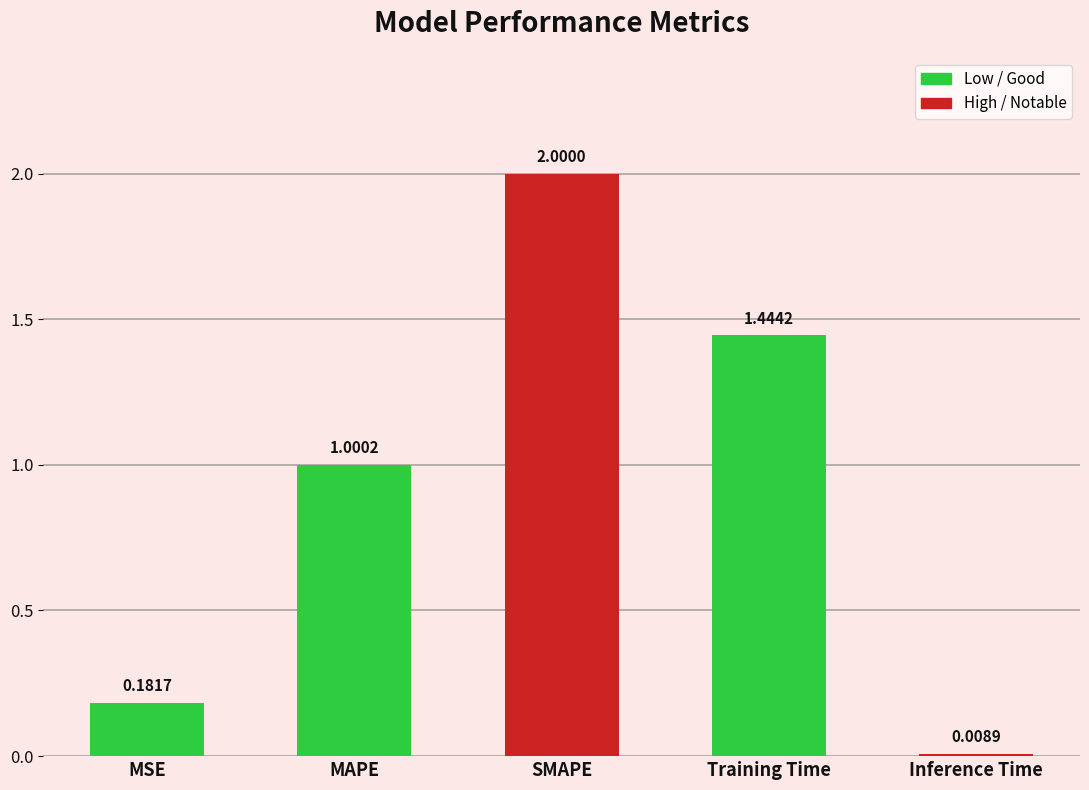

Are the bars horizontal?

No